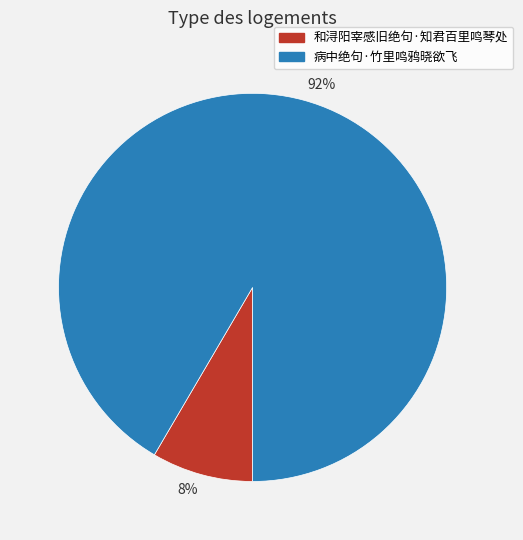

Which category has the biggest portion of the pie?

病中绝句·竹里鸣鸦晓欲飞